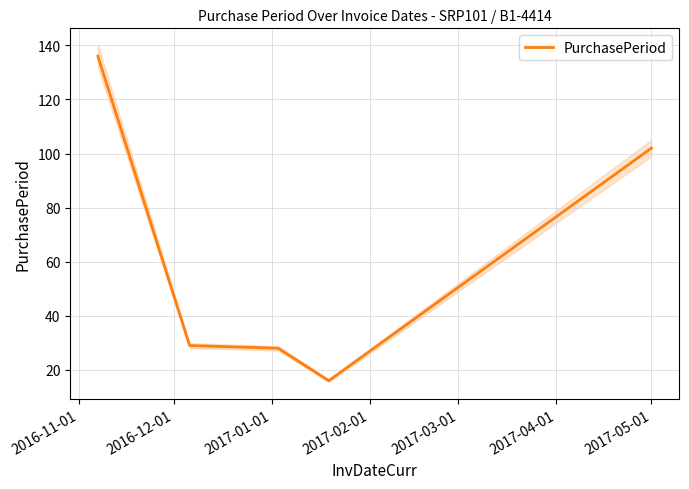

What is the maximum value for PurchasePeriod?

136